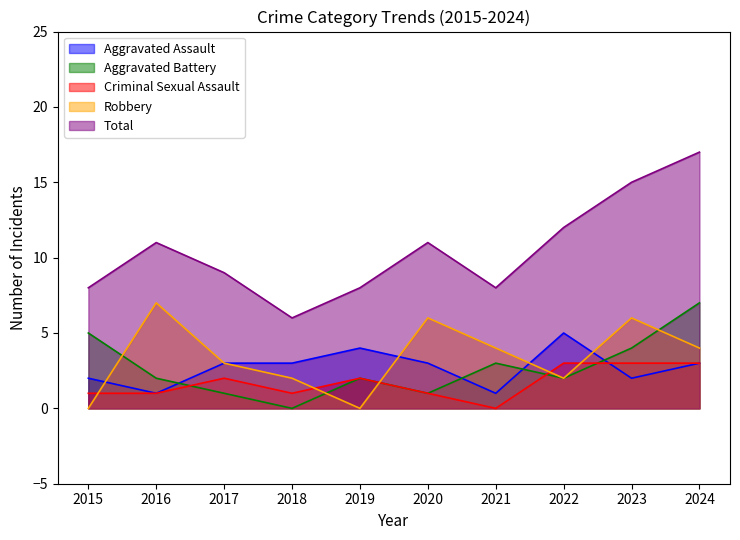

Which series has the largest range (max minus min)?

Total